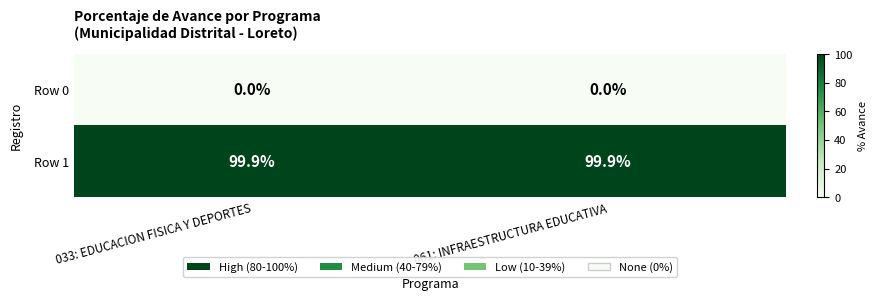

List the series in order of their peak value, highest first.

Row 1, Row 0